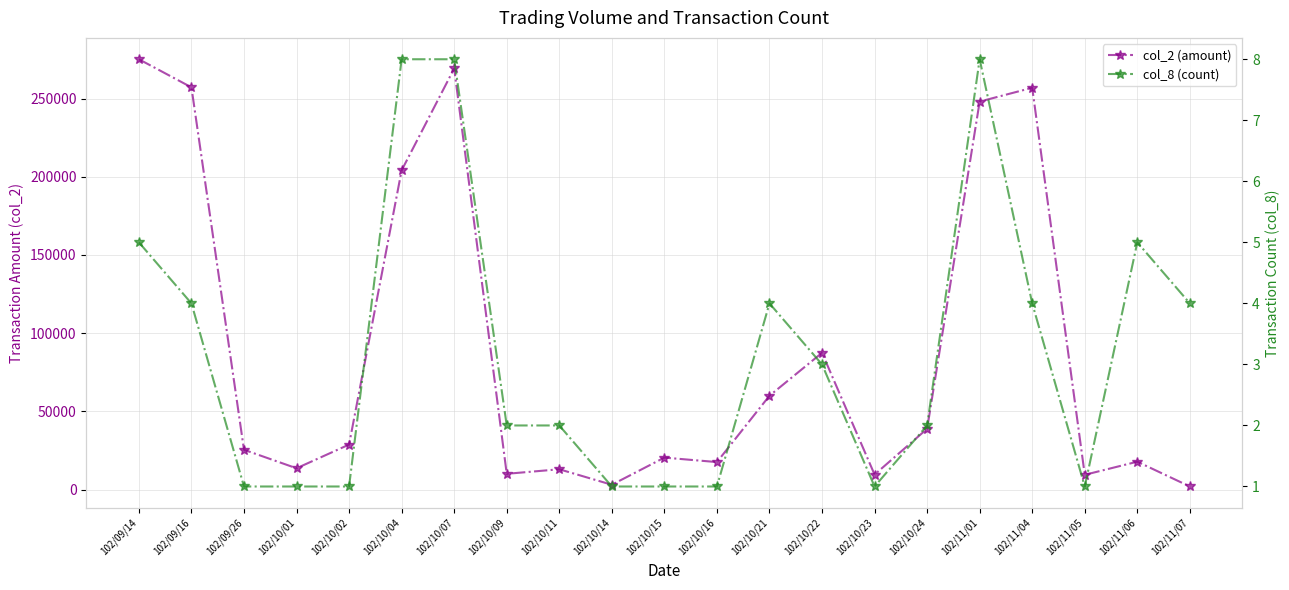

What is the average value of the col_2 (amount) series?

88943